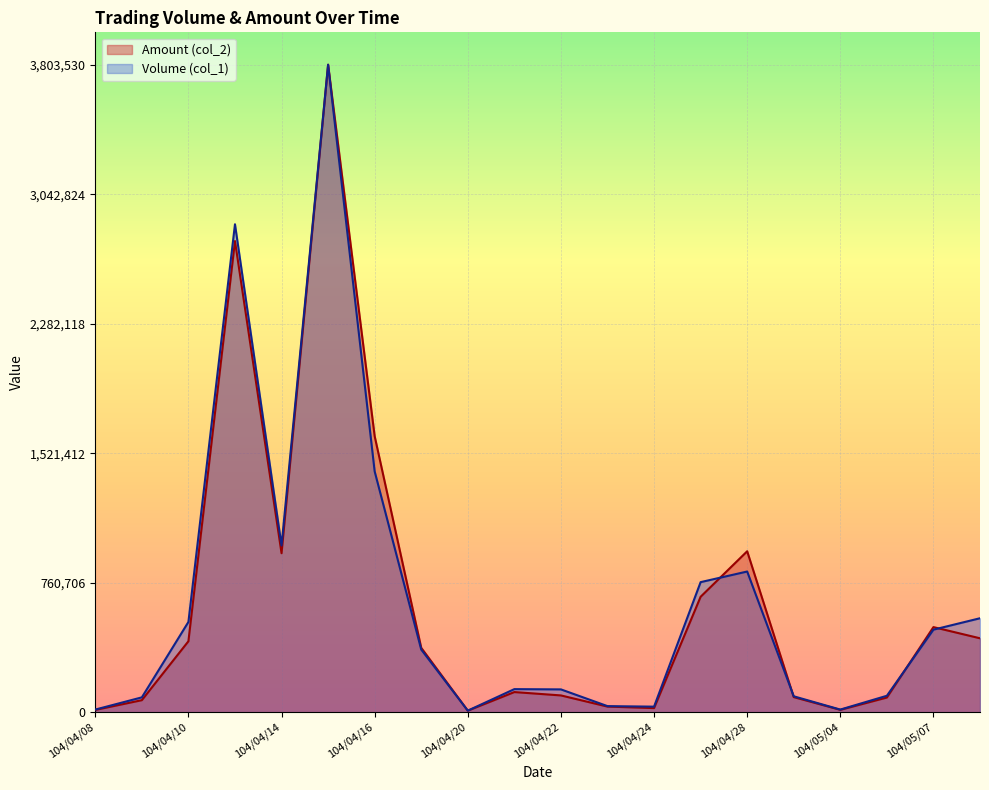

Between 104/04/10 and 104/04/13, which series saw the biggest shift?

Amount (col_2)